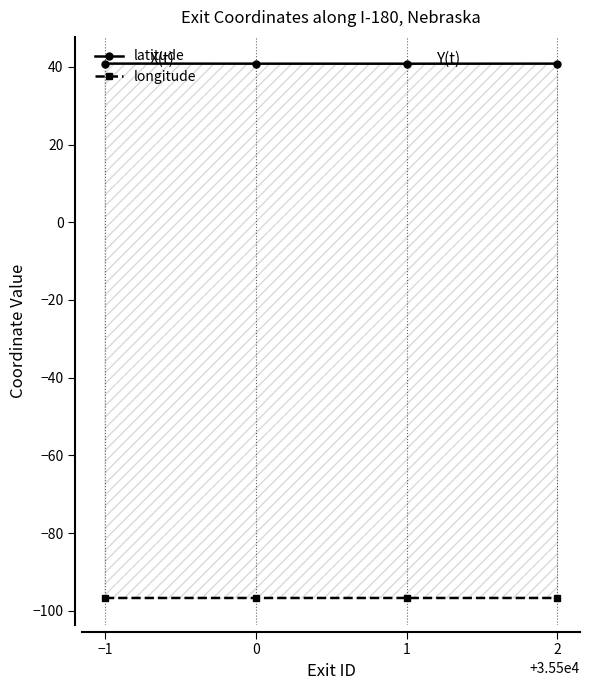

Is this an area chart (filled region under the line)?

No